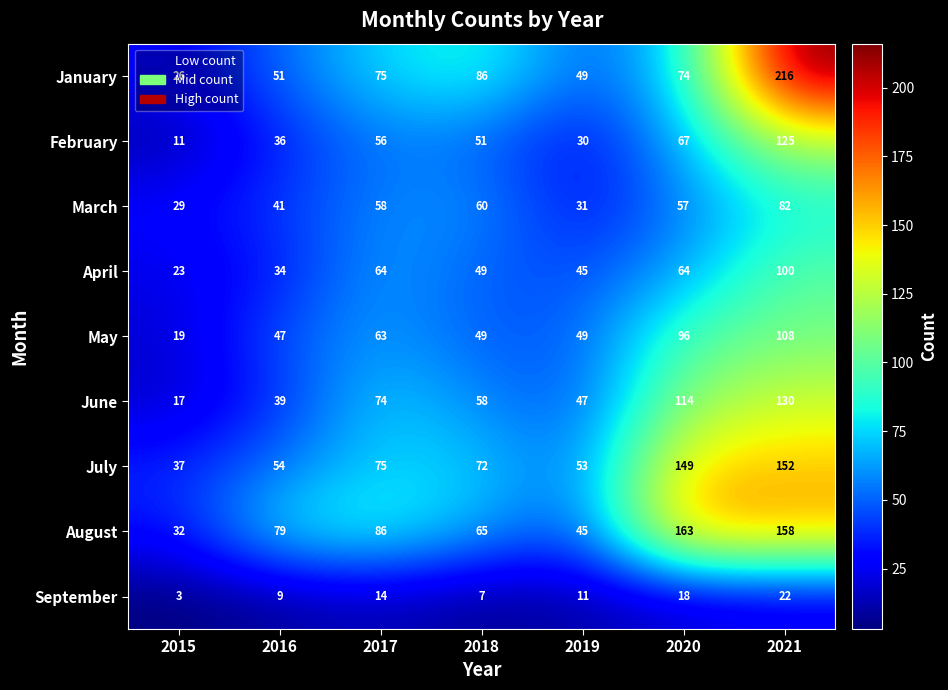

What is the total value across all series at 2021?

1093